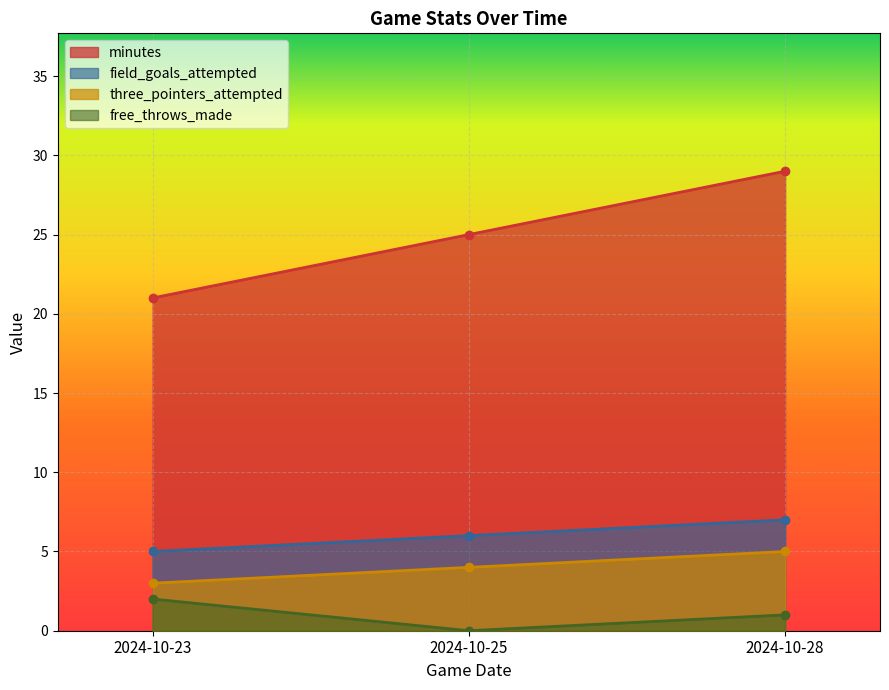

Which category has the highest value in the three_pointers_attempted series?

2024-10-28